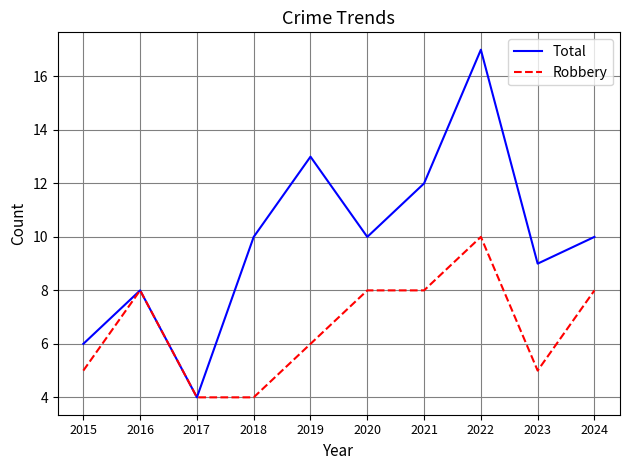

Rank the series at 2020 from lowest to highest value.

Robbery, Total